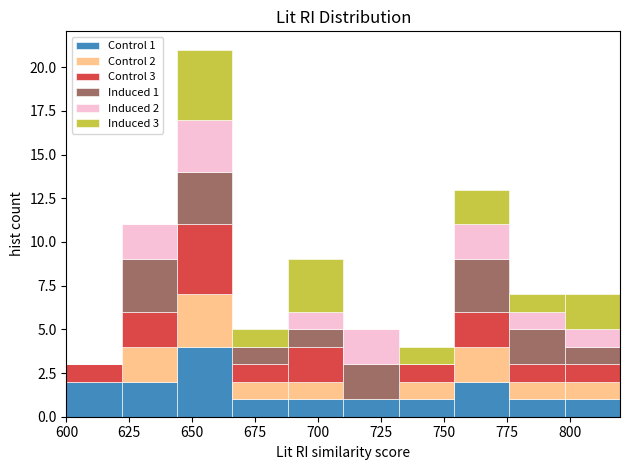

Which range on the x-axis has the tallest stacked bar (by total height)?

644 to 666